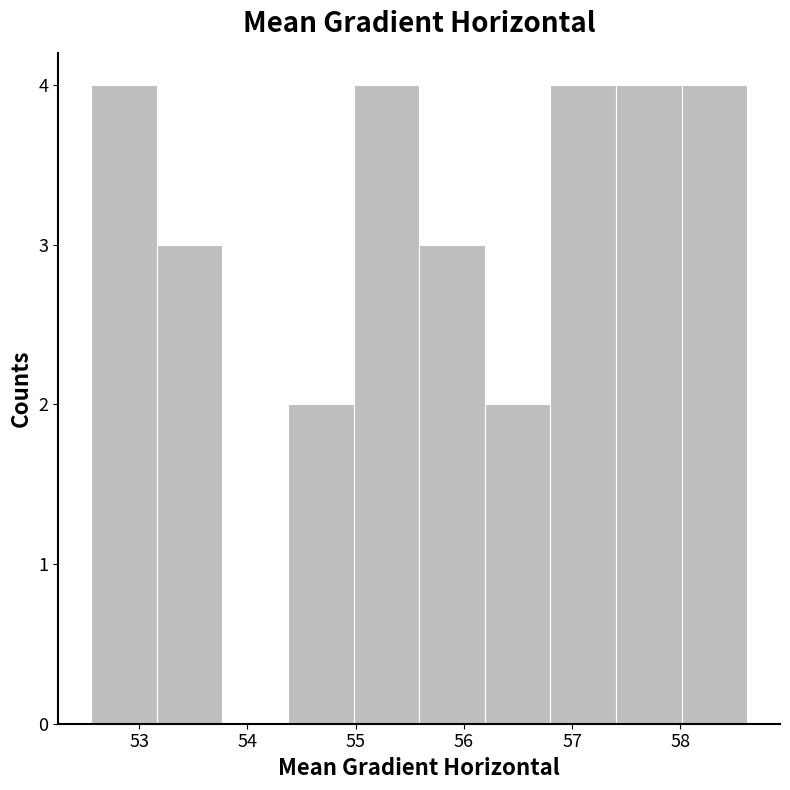

Reading left to right, transcribe this chart: for each bar, give the range it covers on the x-axis and its height. Neither the bar edges nor the heights are printed on the chart, so give them approximately, as read against the axes.

52.6 to 53.2: 4
53.2 to 53.8: 3
53.8 to 54.4: 0
54.4 to 55.0: 2
55.0 to 55.6: 4
55.6 to 56.2: 3
56.2 to 56.8: 2
56.8 to 57.4: 4
57.4 to 58.0: 4
58.0 to 58.6: 4